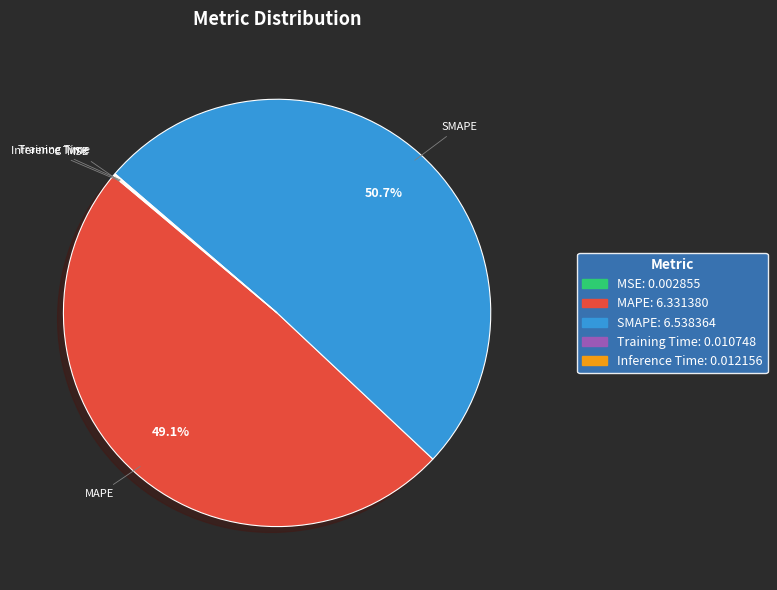

Is SMAPE the majority of the pie?

Yes